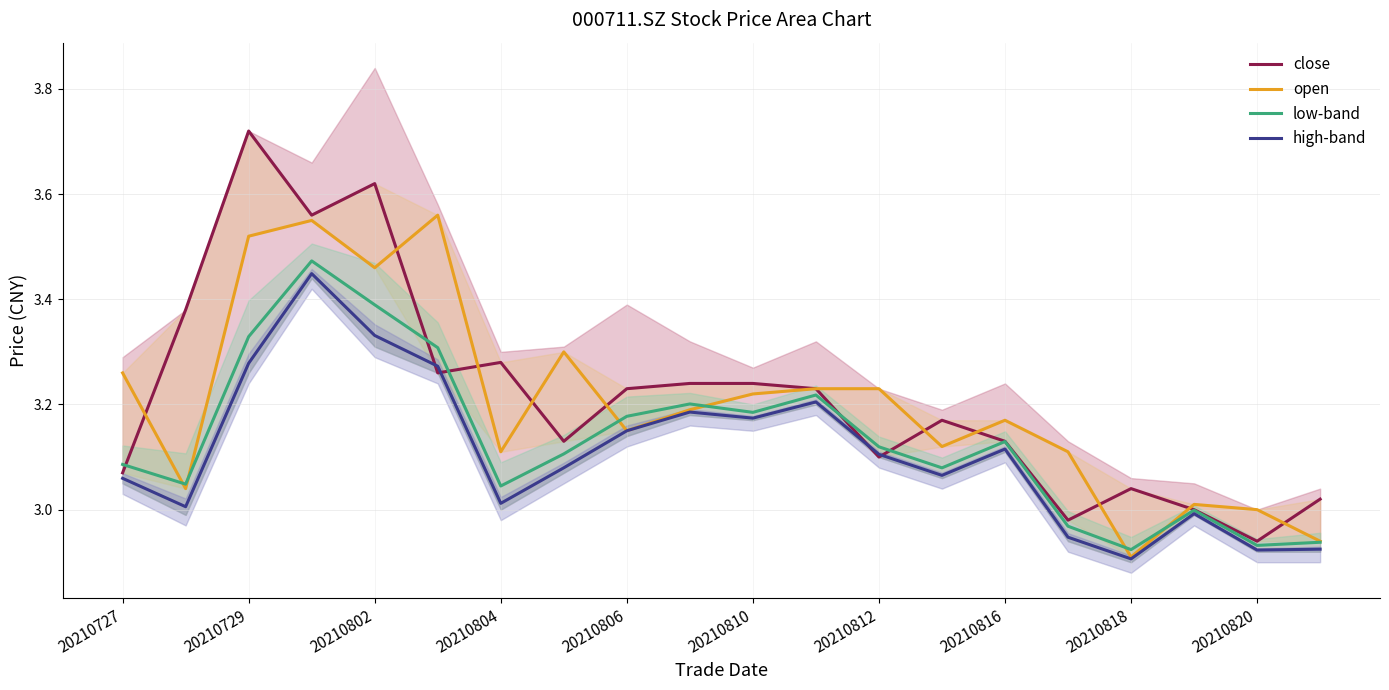

The high-band series shows 3.1 at 20210812. True or false?

True